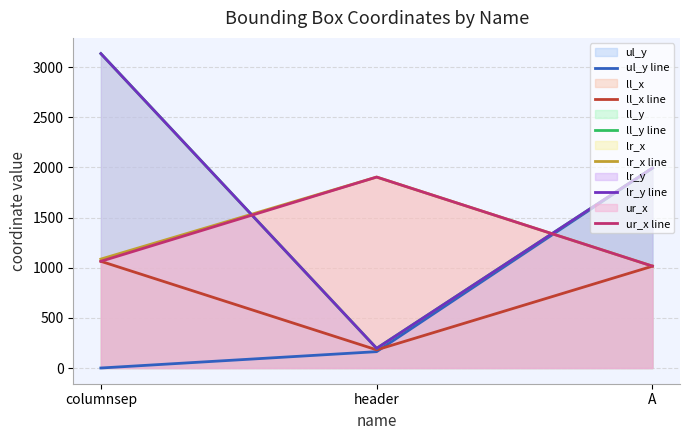

What is the greatest value displayed?

3135